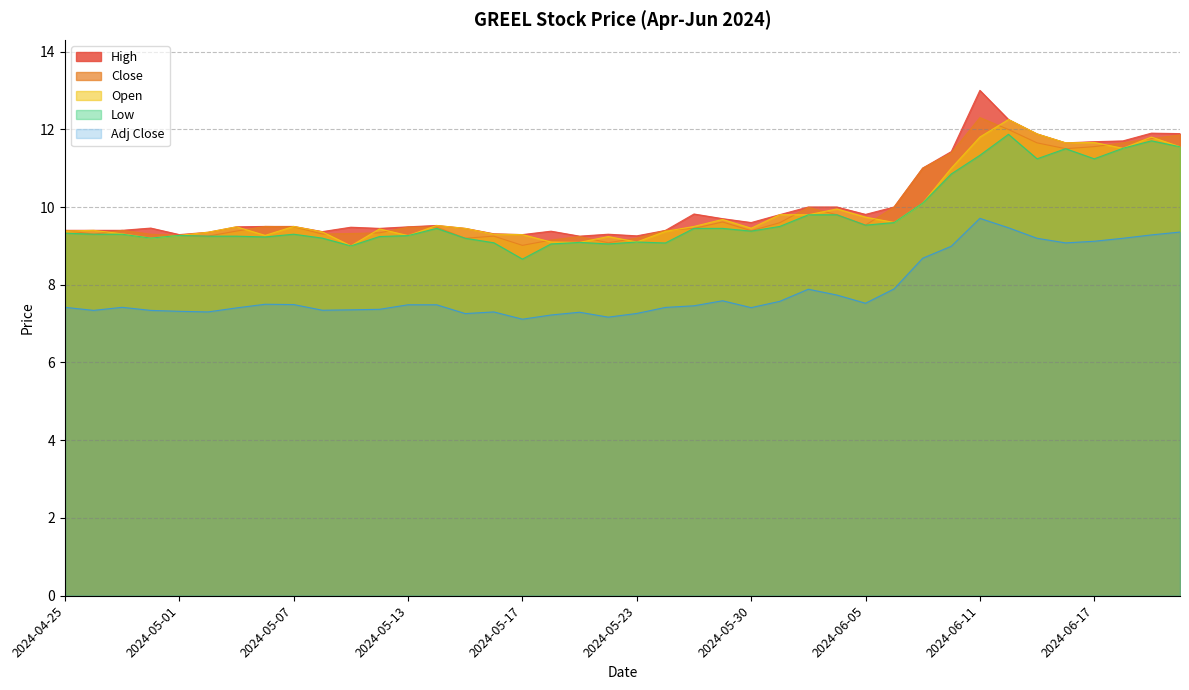

What is the difference between the highest and lowest values at 2024-05-03?

2.1